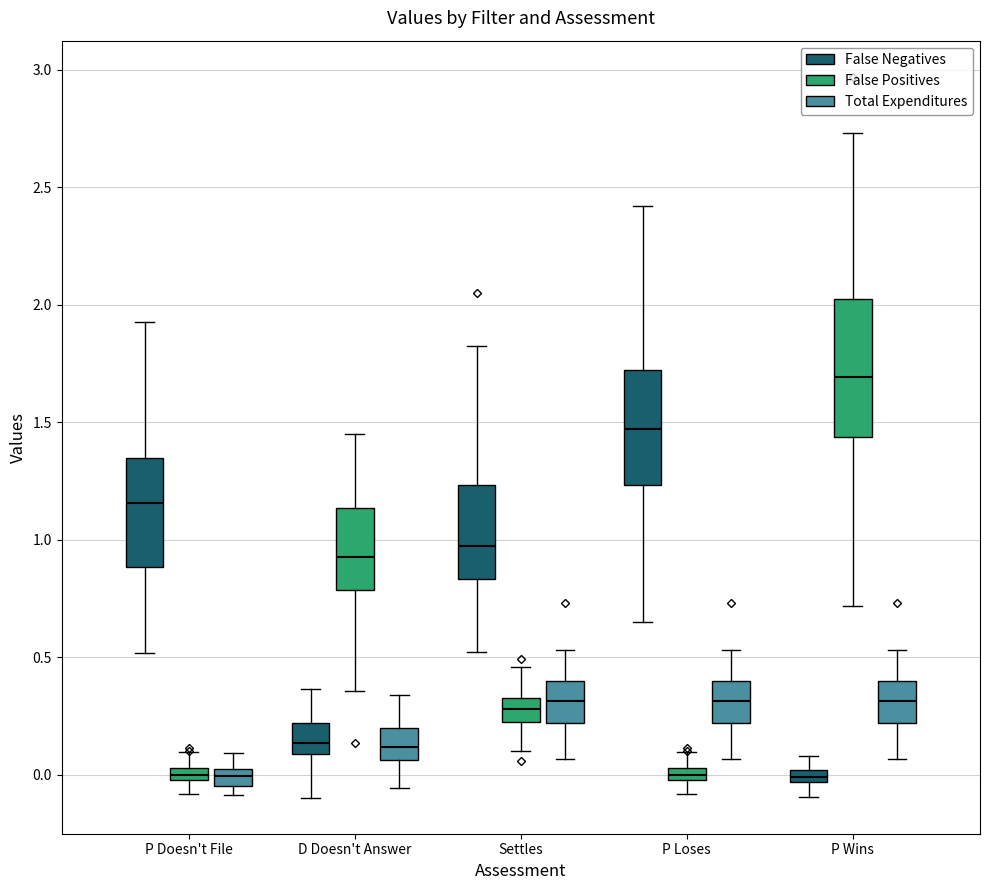

Which box is the tallest, from its lower edge to its upper edge?

P Wins (False Positives)